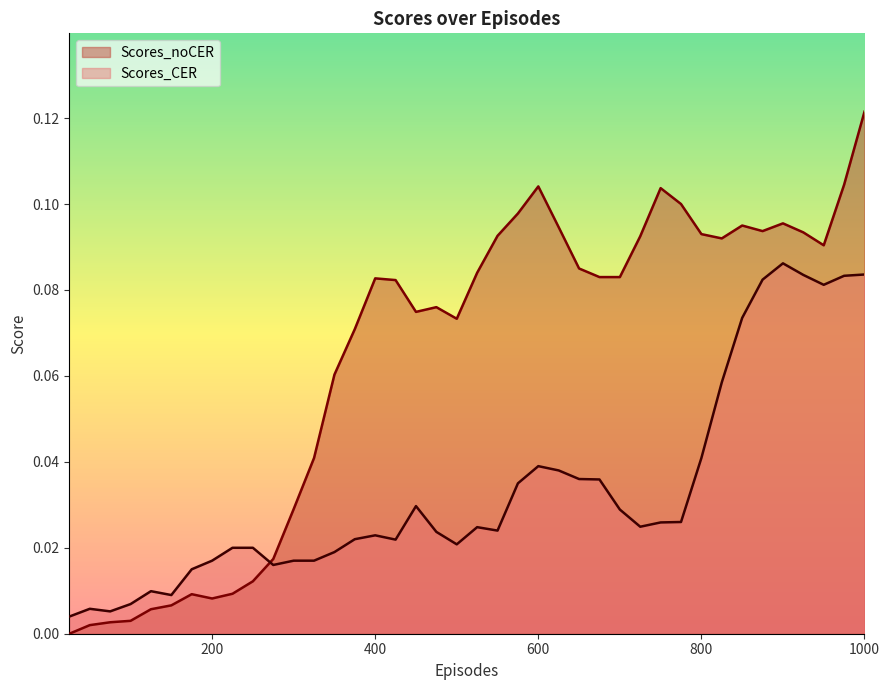

At which category does Scores_CER reach its first local valley?

75